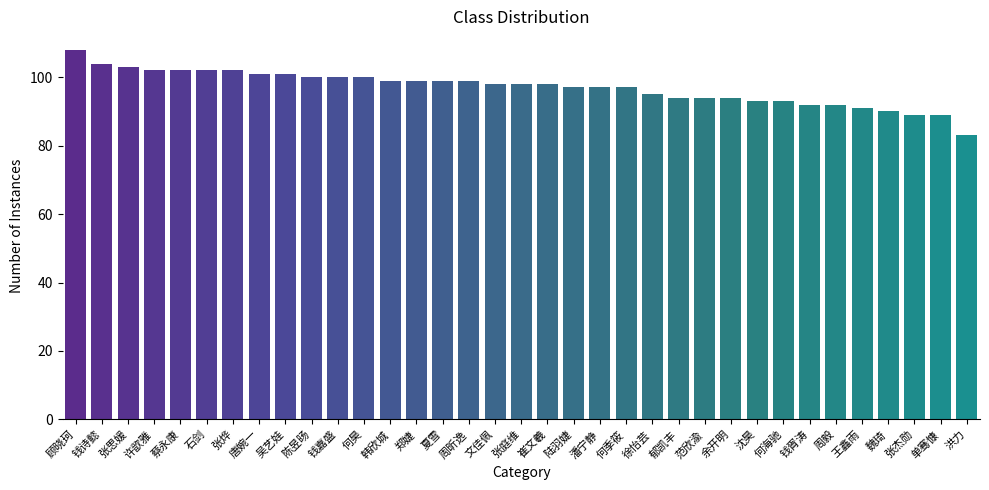

Are the bars horizontal?

No